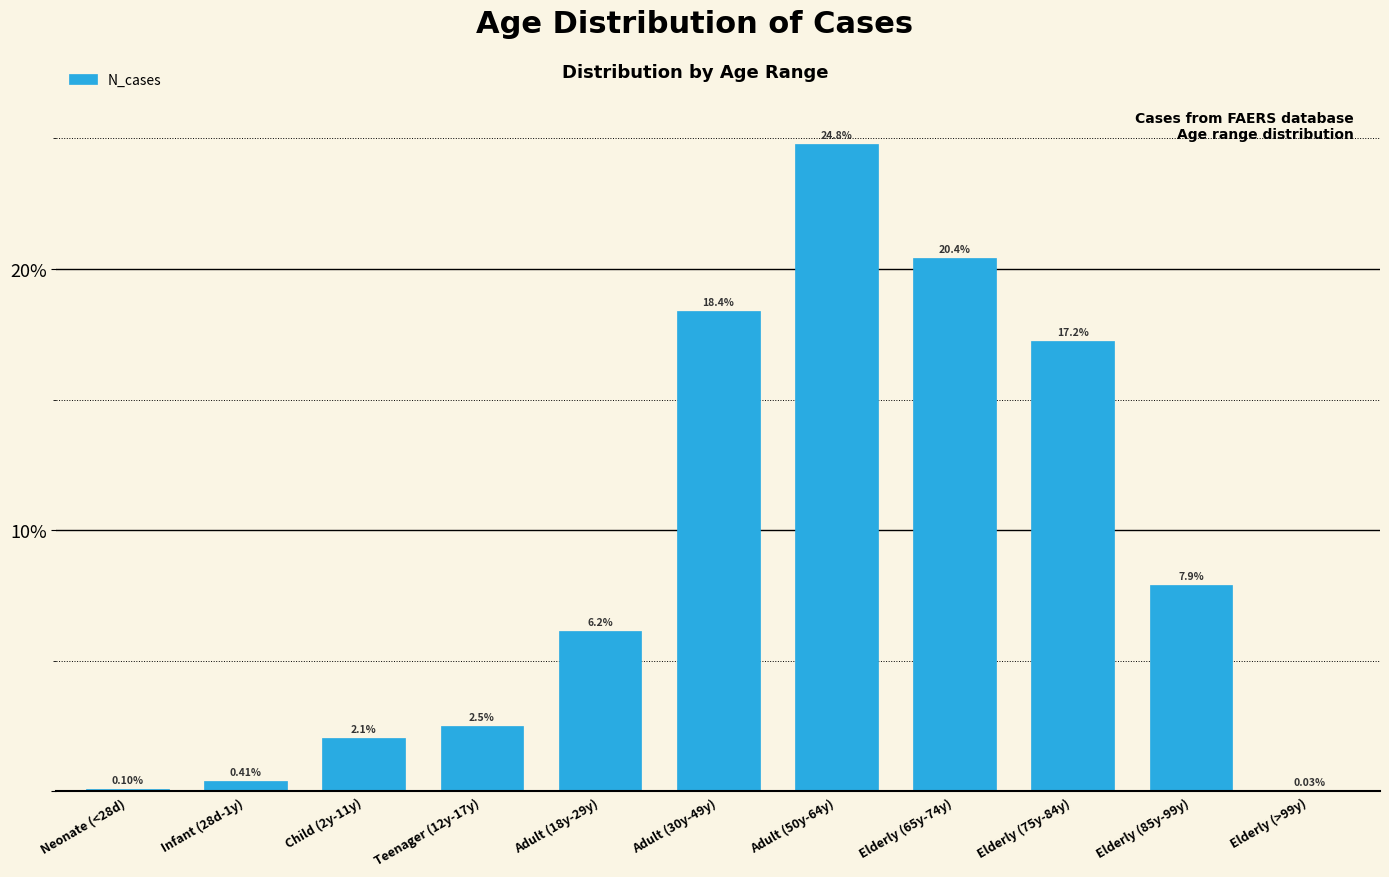

Which has a higher value, Elderly (>99y) or Adult (50y-64y)?

Adult (50y-64y)